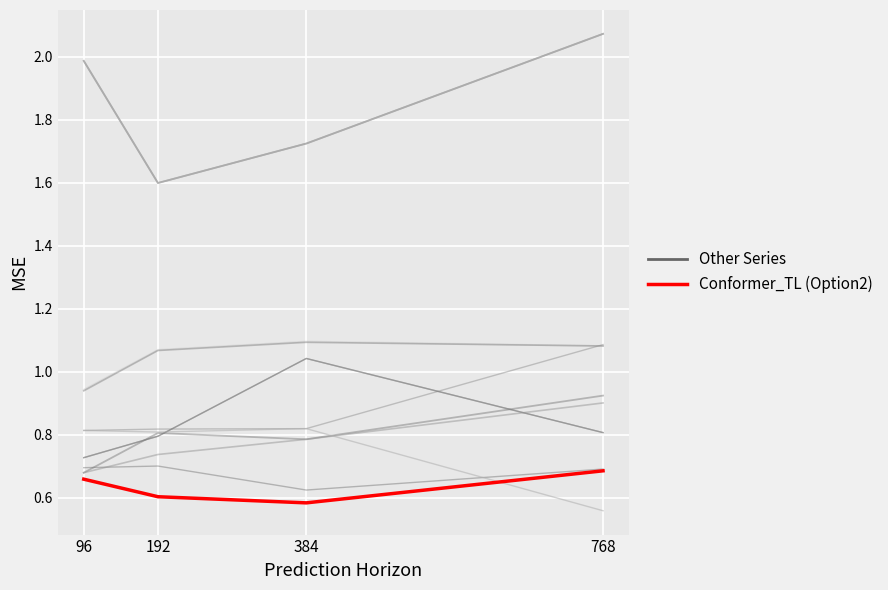

Is the value of Other Series at 768 greater than the value of Conformer_TL (Option2) at 384?

Yes